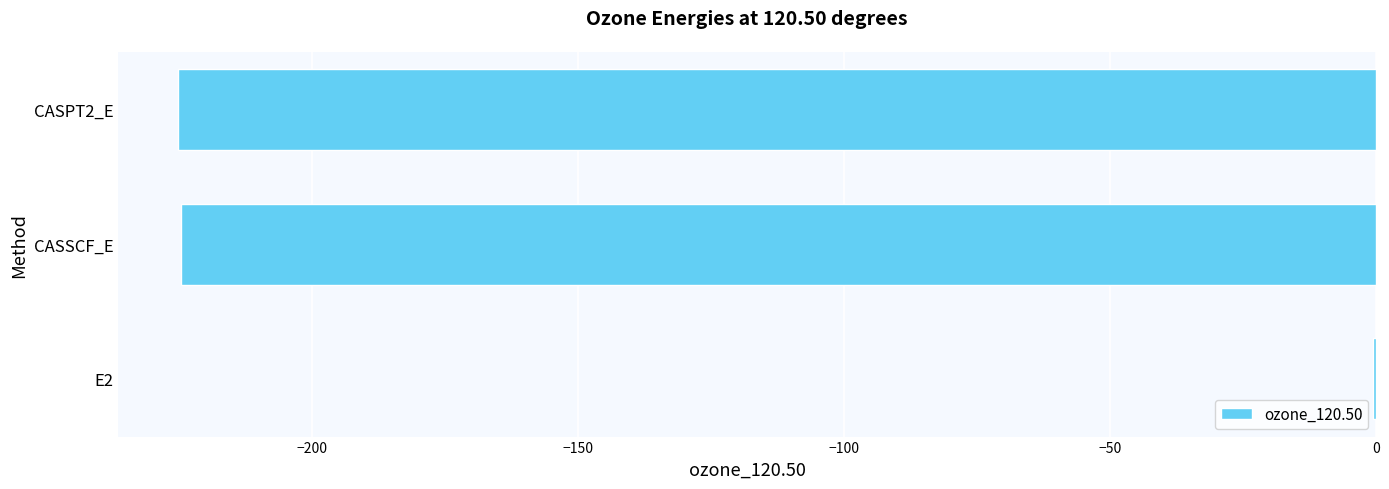

Which label corresponds to the largest value in the chart?

E2